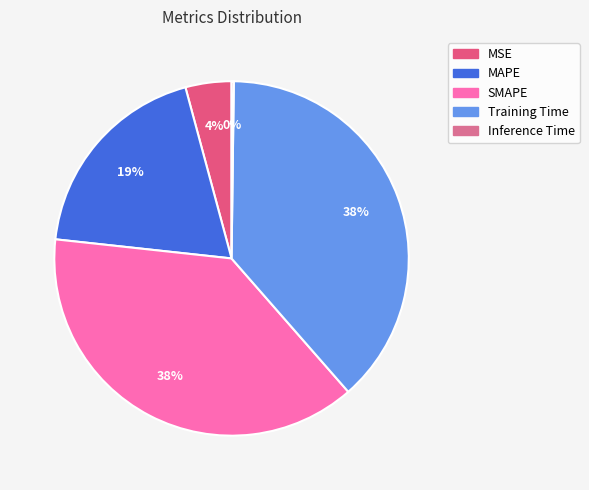

To the nearest percent, what portion does MSE represent?

4%